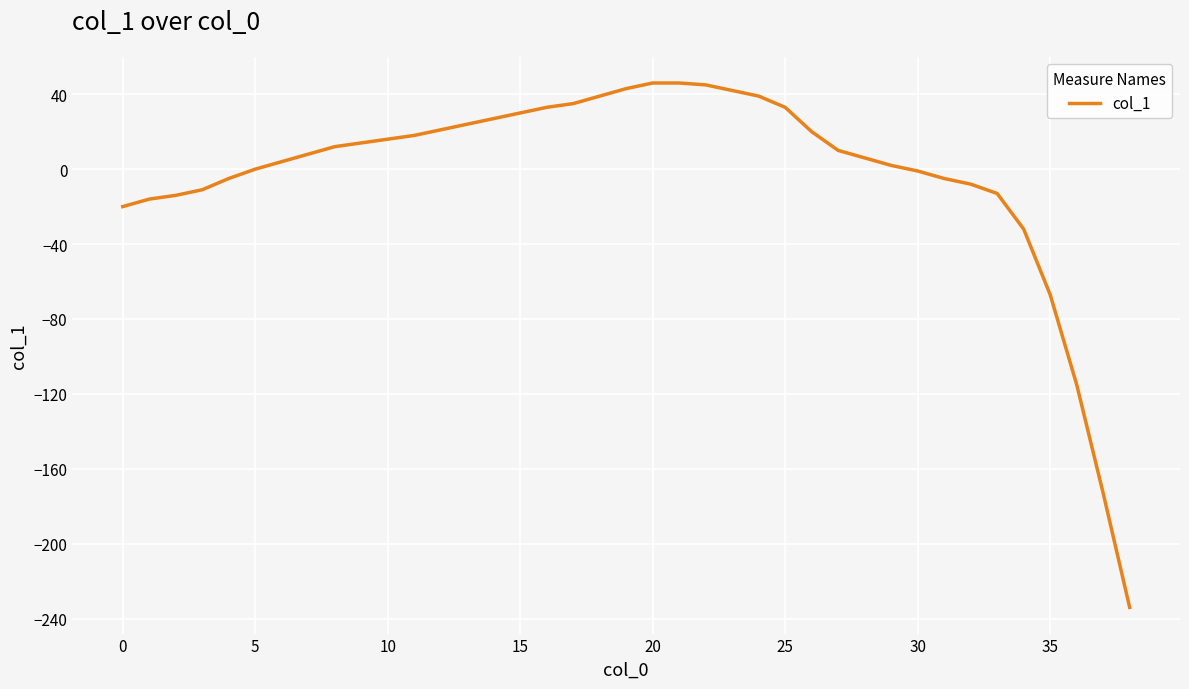

What is the smallest value displayed?

-234